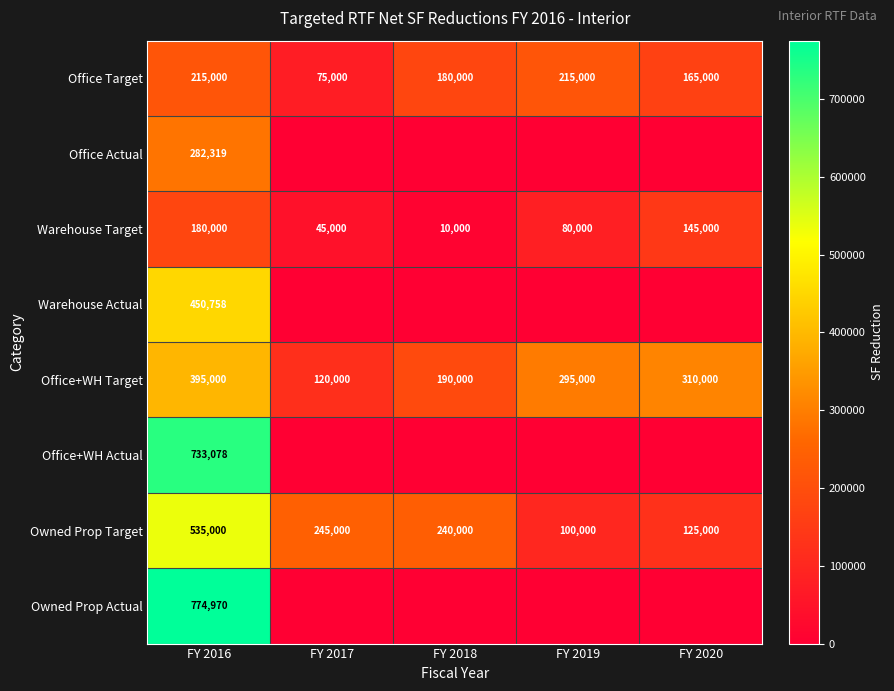

What is the difference between the highest and lowest values at FY 2020?

310000.0